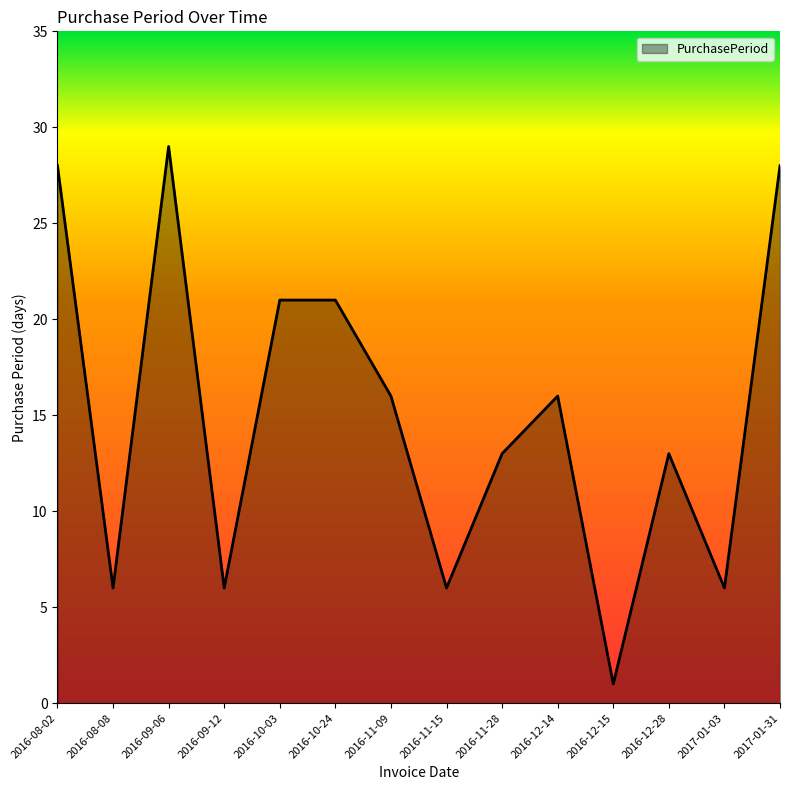

At which category does the chart reach its minimum across all series?

2016-12-15